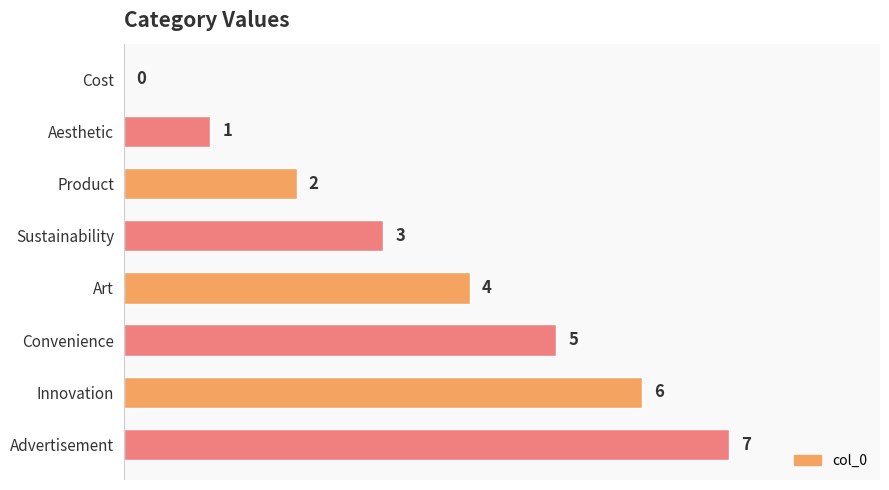

At which label is the value closest to 3?

Sustainability